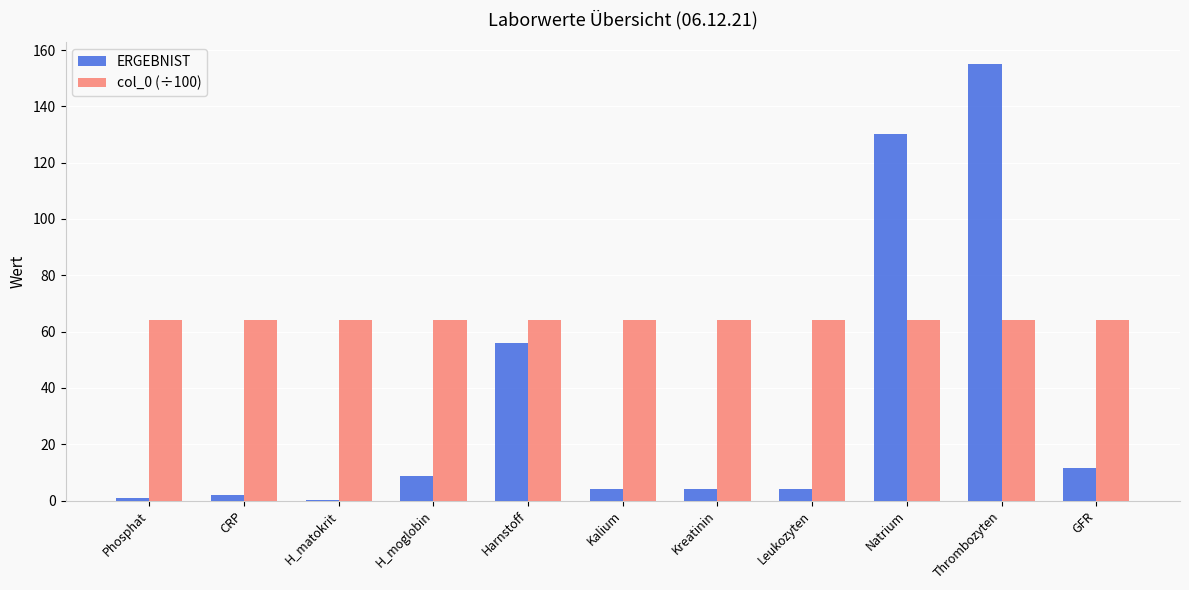

Count the number of categories in the chart.

11